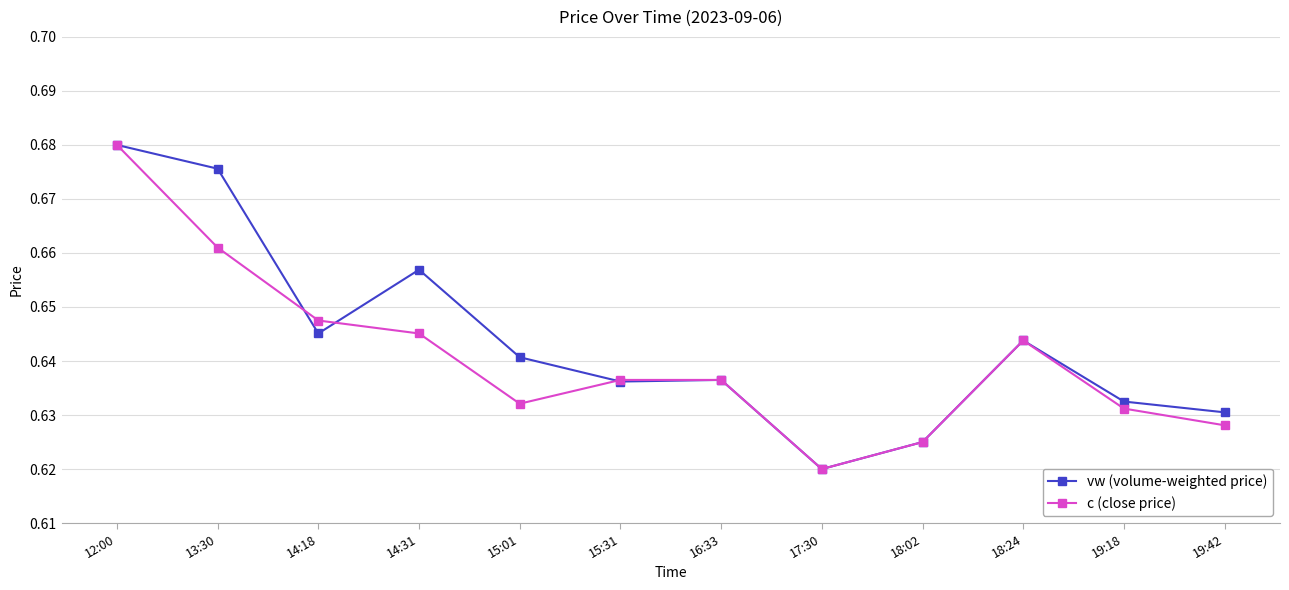

In c (close price), how many points are lower than both neighbors (excluding endpoints)?

2